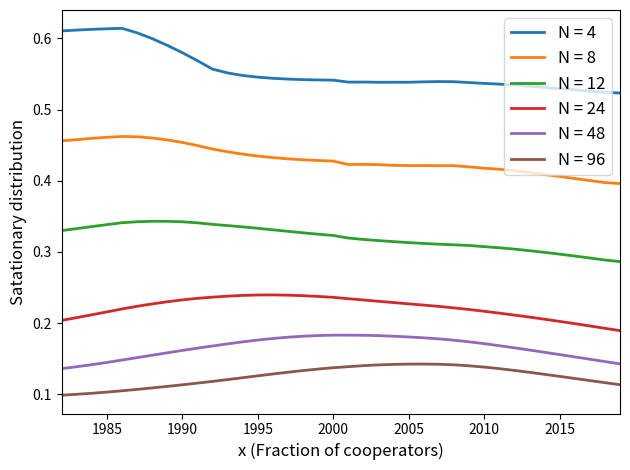

True or false: N = 48 and N = 96 intersect in this chart.

False